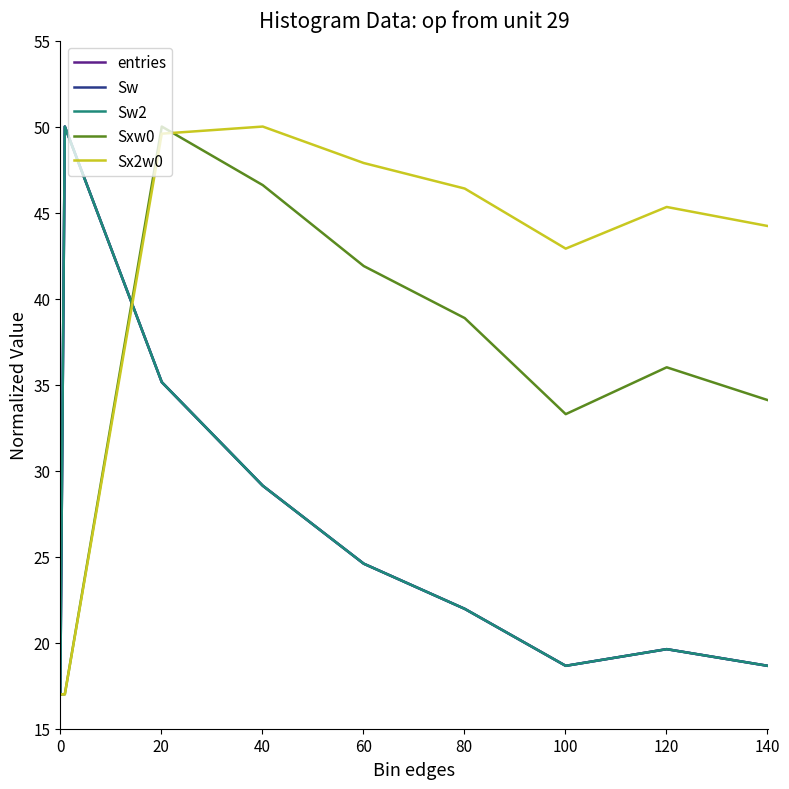

Reading left to right, transcribe all the data shown in this chart.

entries: 17.0	50.0	35.1	29.1	24.6	22.0	18.7	19.6	18.7
Sw: 17.0	50.0	35.1	29.1	24.6	22.0	18.7	19.6	18.7
Sw2: 17.0	50.0	35.1	29.1	24.6	22.0	18.7	19.6	18.7
Sxw0: 17.0	17.0	50.0	46.6	41.9	38.9	33.3	36.0	34.1
Sx2w0: 17.0	17.0	49.6	50.0	47.9	46.4	42.9	45.3	44.2